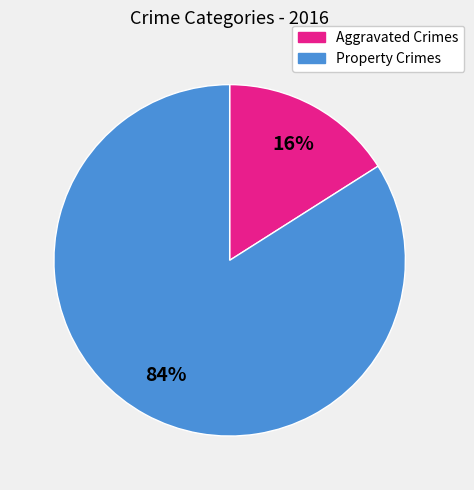

Is there any slice that represents more than half of the pie?

Yes